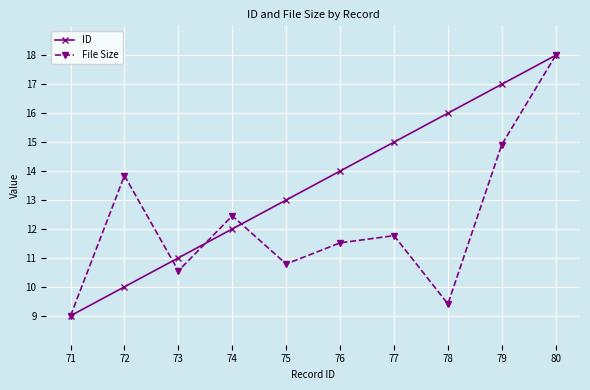

How many data points does each series have?

10